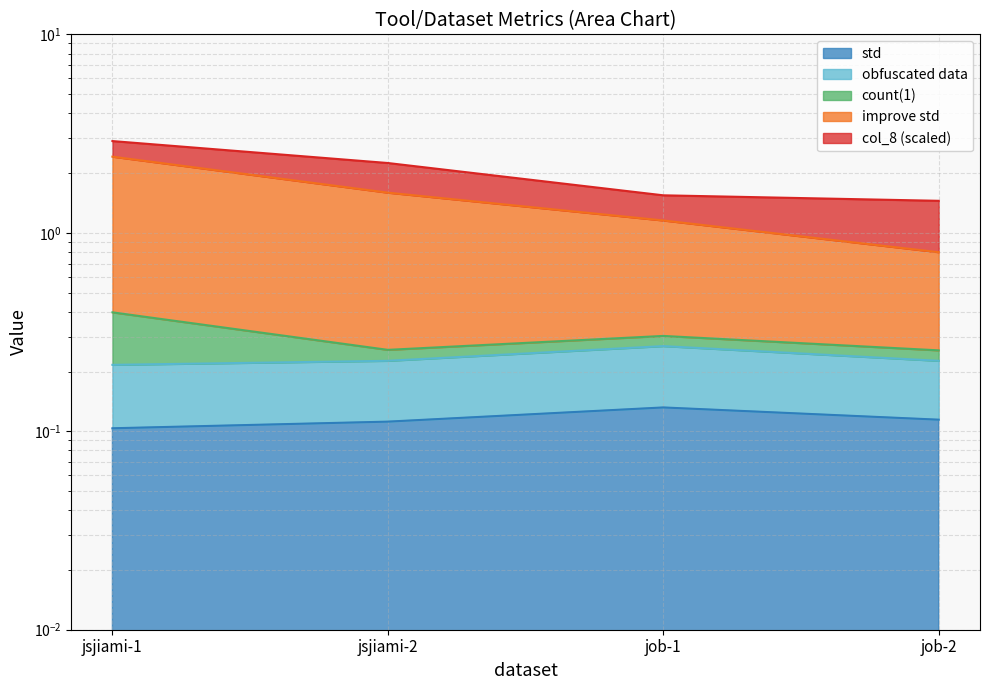

Rank the categories by std value from highest to lowest.

job-1, job-2, jsjiami-2, jsjiami-1